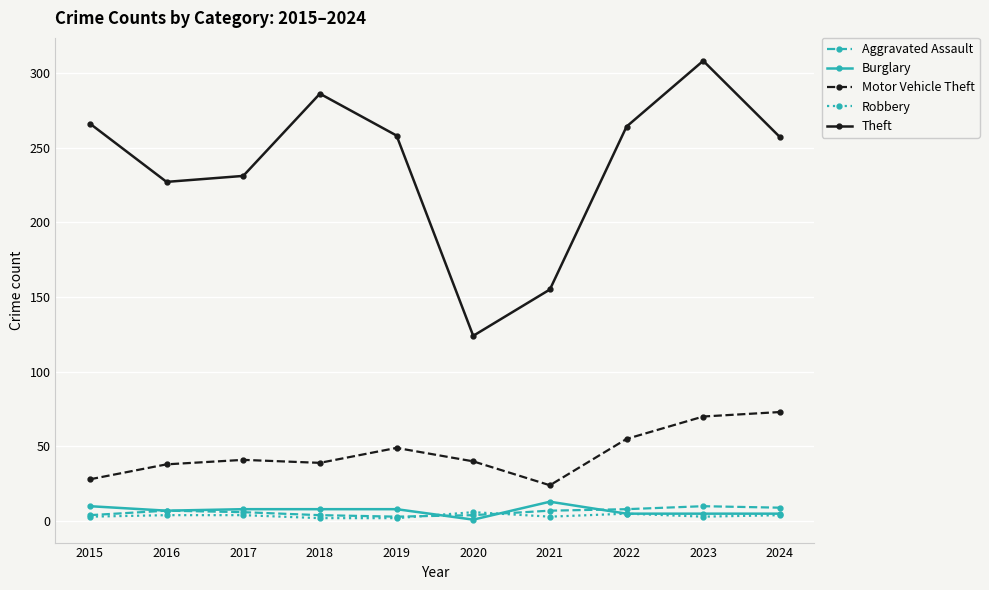

What is the minimum value for Robbery?

2